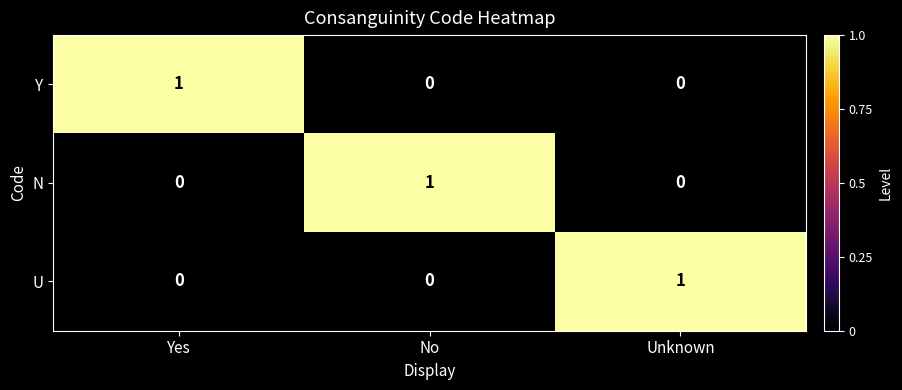

How many distinct data groups are displayed?

3